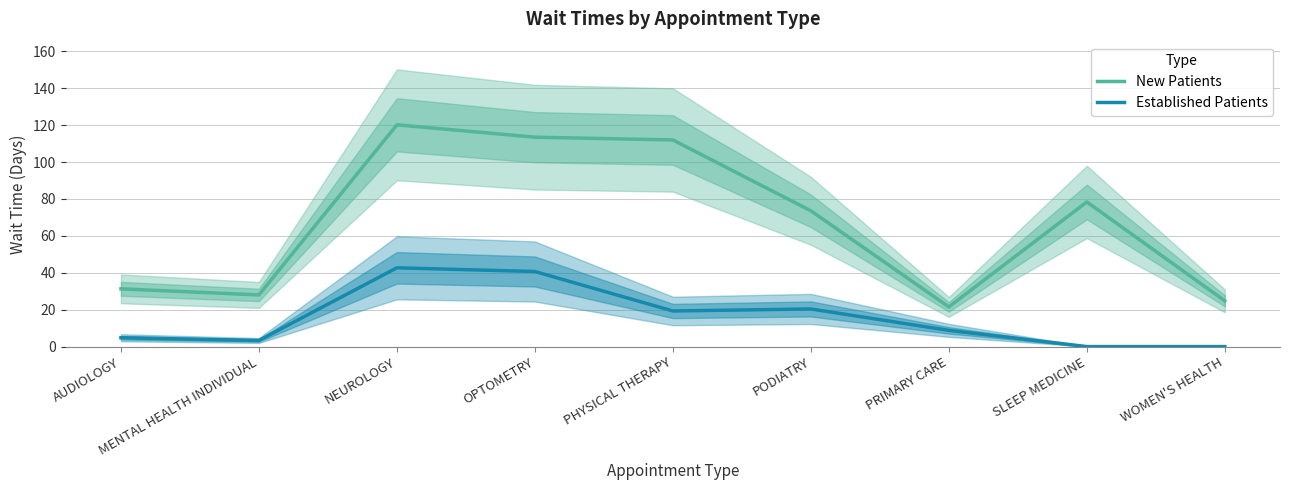

At which category does New Patients reach its first local peak?

NEUROLOGY